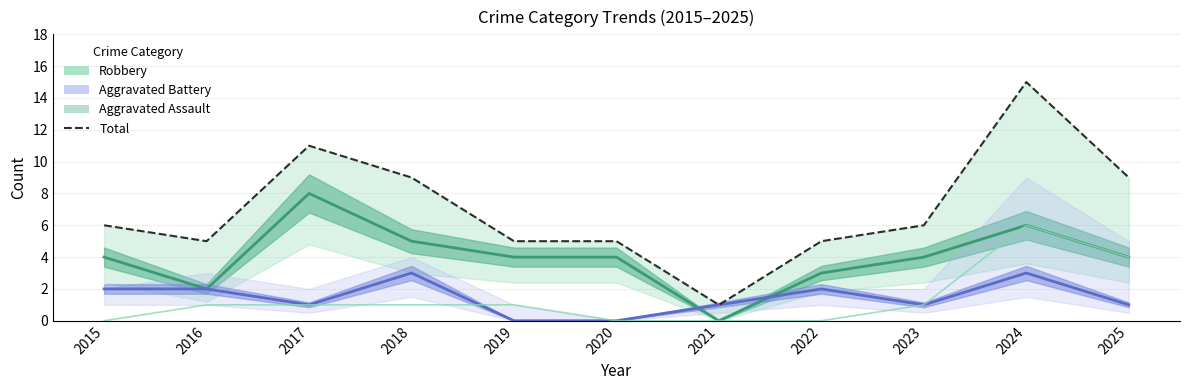

At which category is the sum across all series the highest?

2024